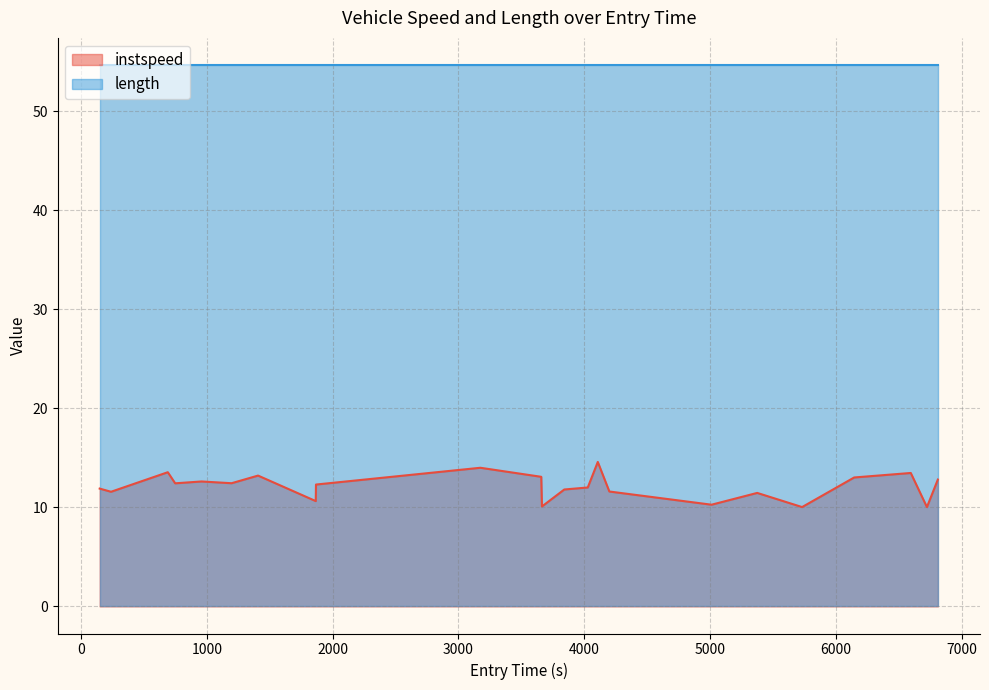

Which series has the largest range (max minus min)?

instspeed